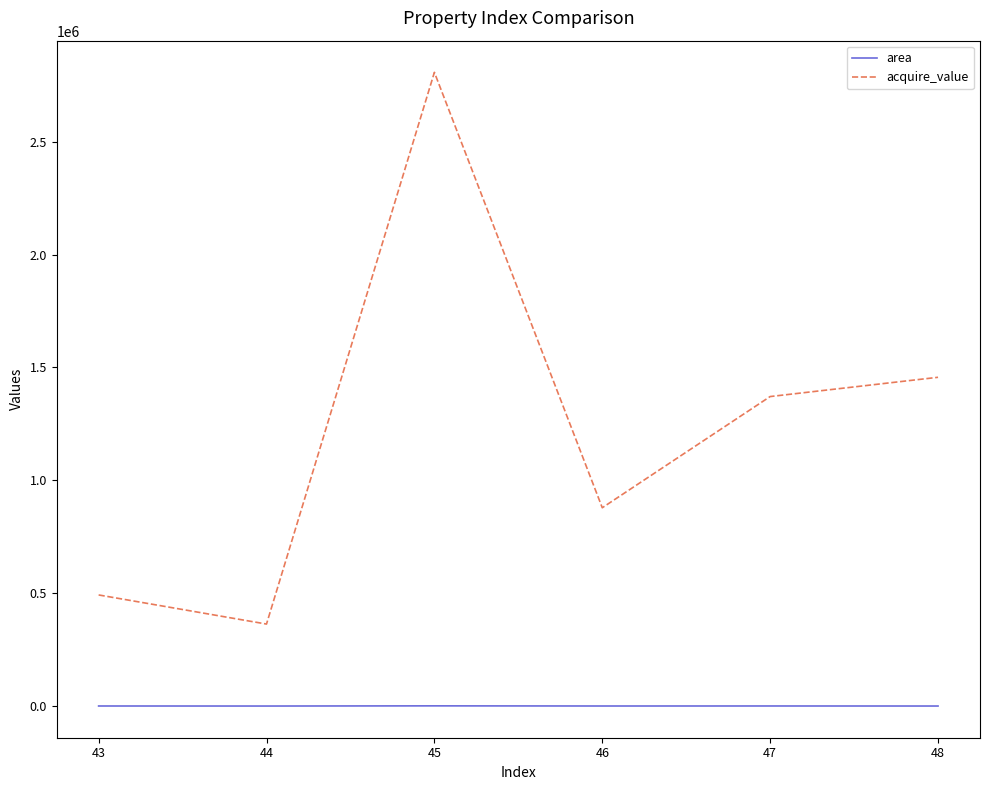

Read the area value at 43.

353.4